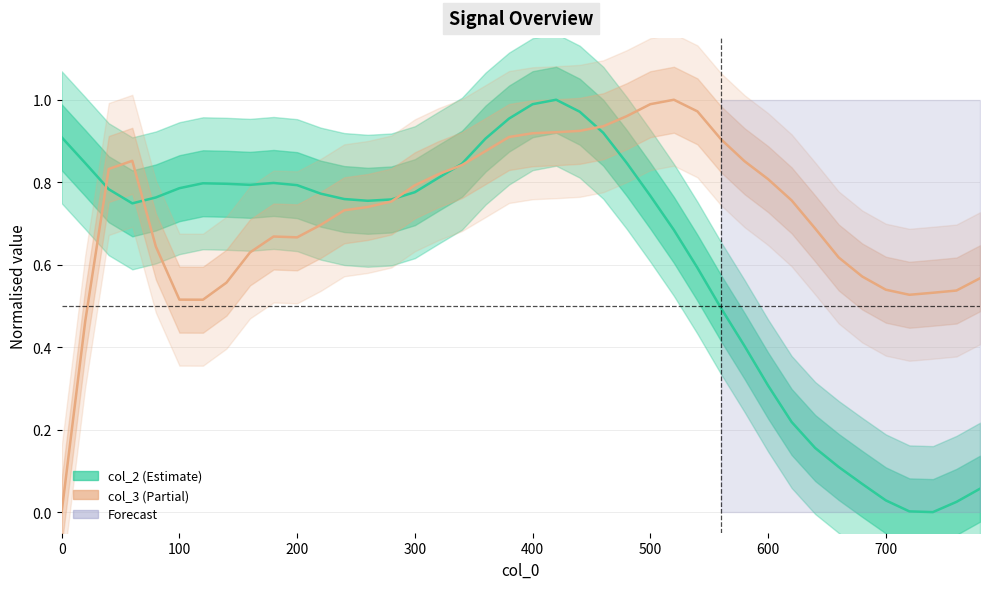

How many interior local peaks does the col_3 series have?

3